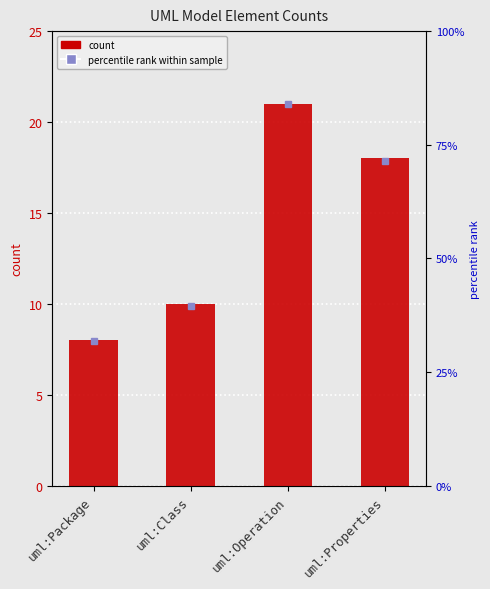

What position from the left is uml:Properties?

4